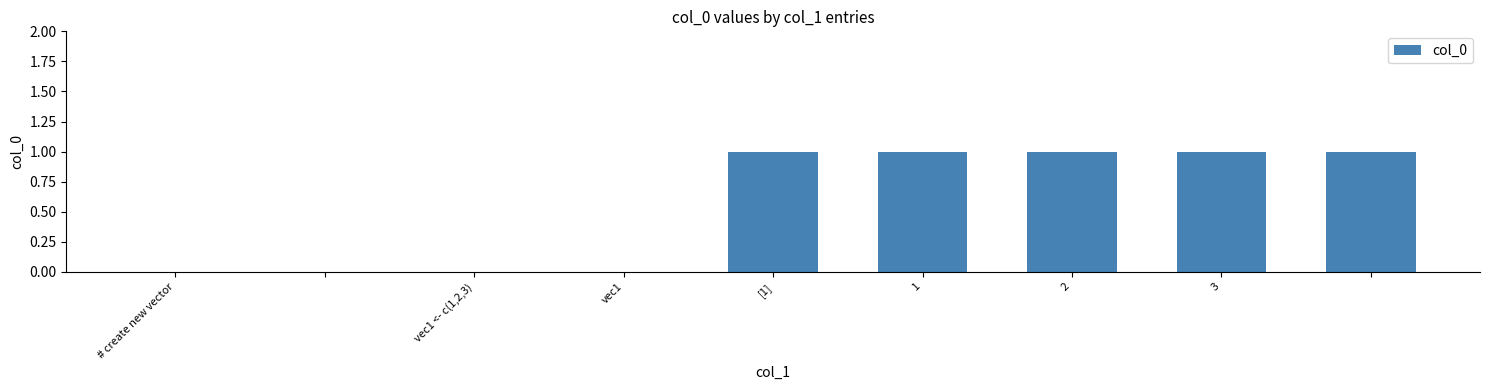

What is the sum of all values?

5